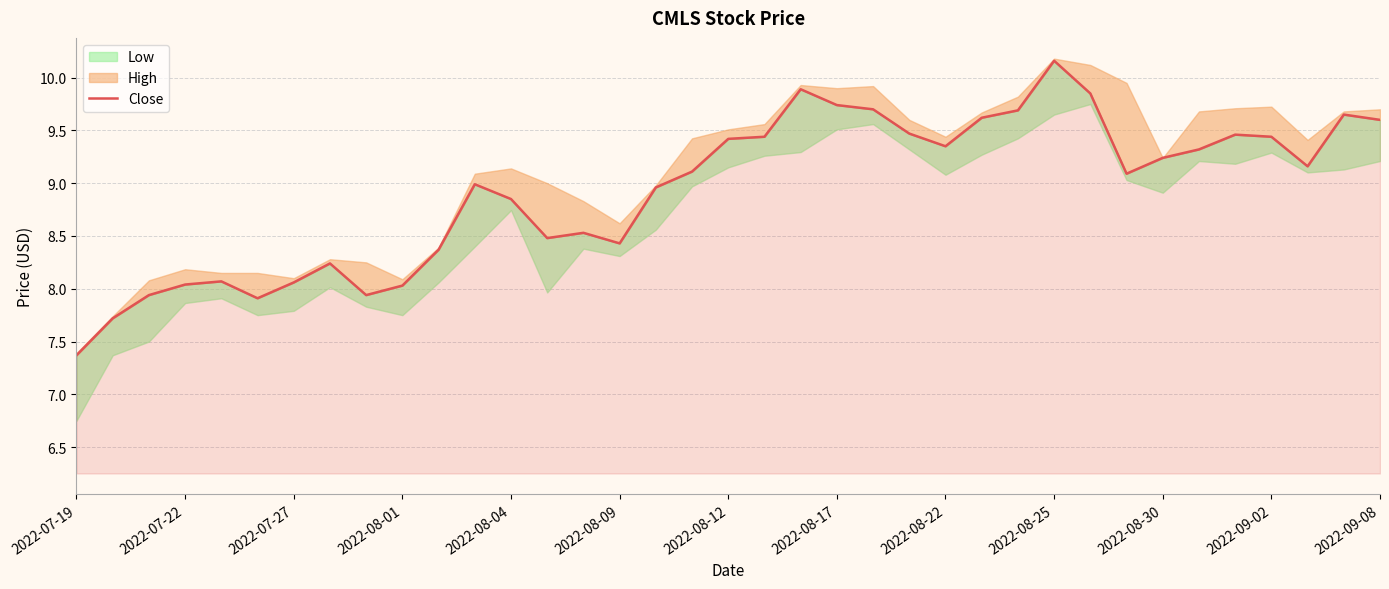

True or false: the data shows 2.4 at 2022-08-04.

False